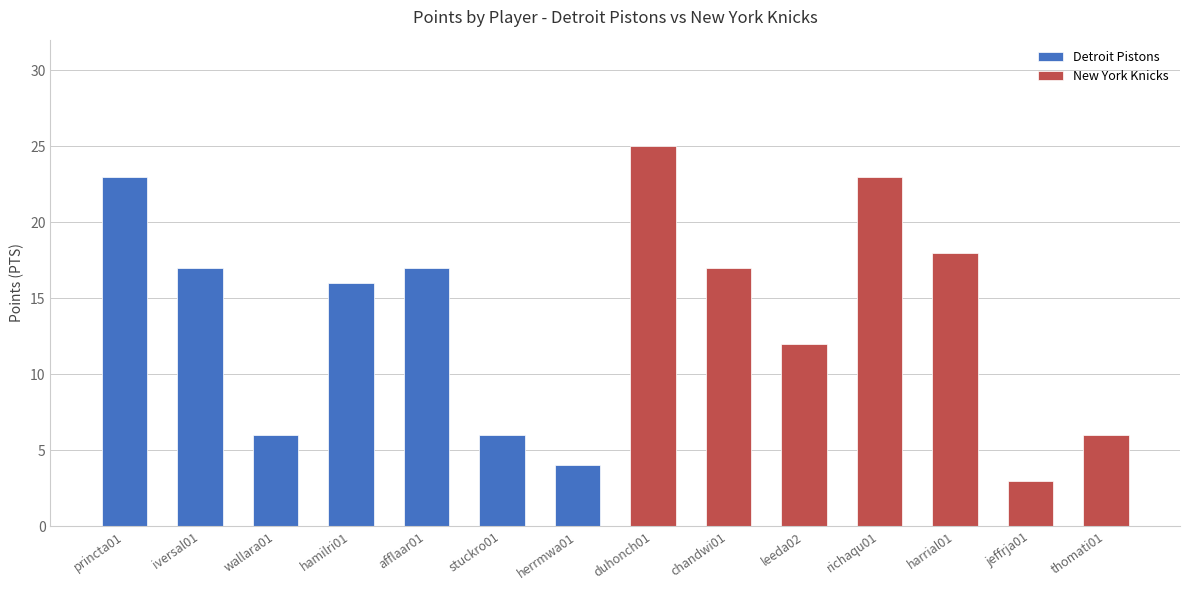

How many bars are there in total?

14